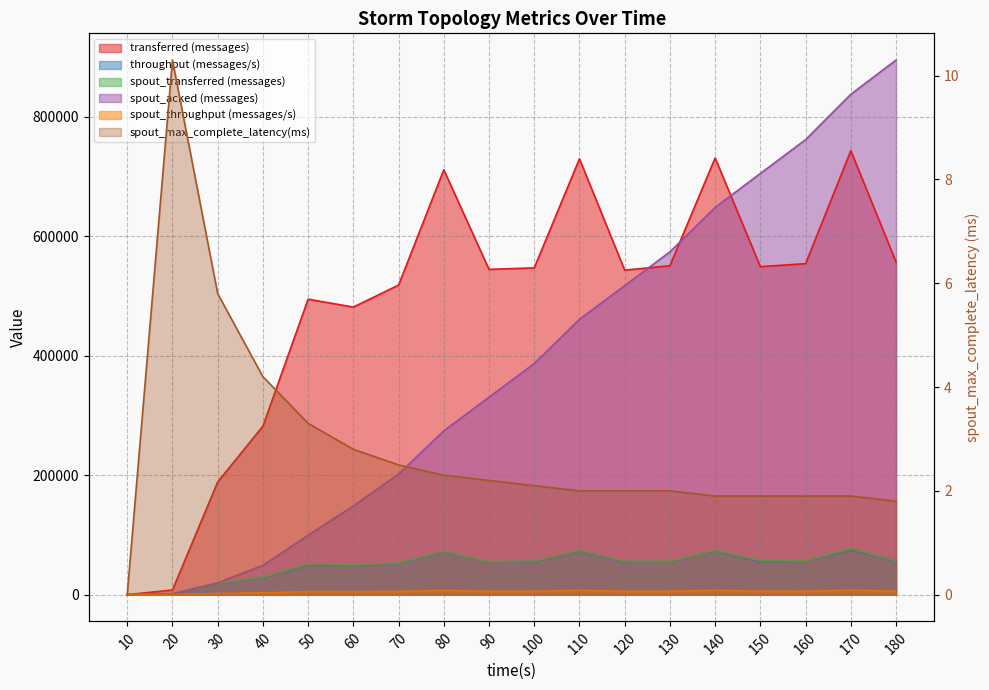

How many interior local valleys does the spout_transferred (messages) series have?

4